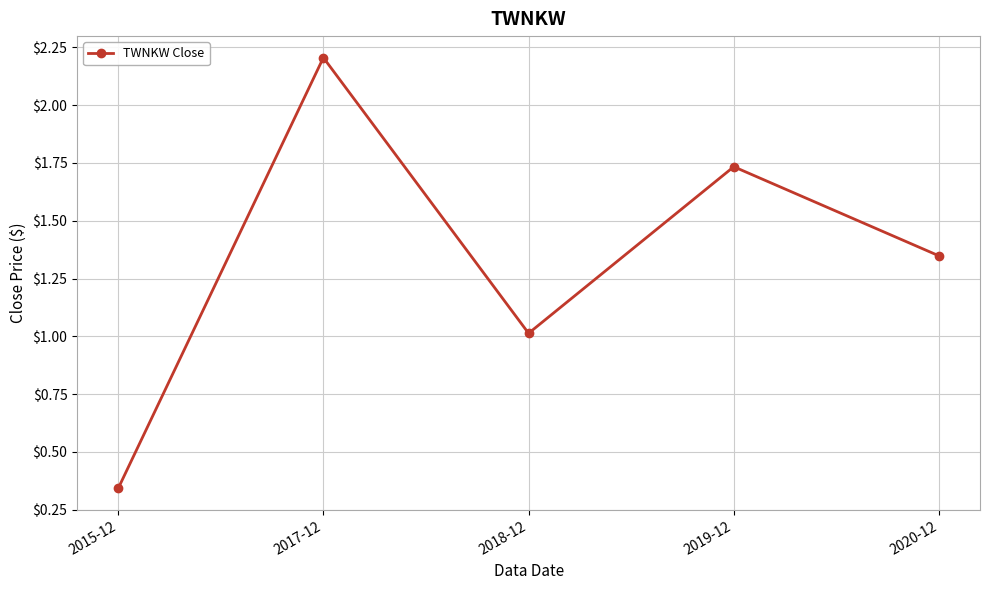

Is it true that the value at 2018-12 is 1.0?

True